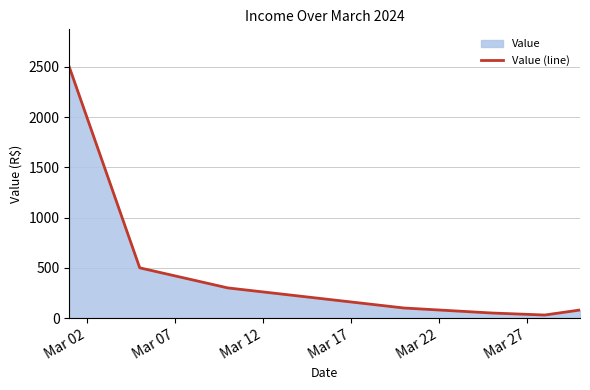

What is the average value?

470